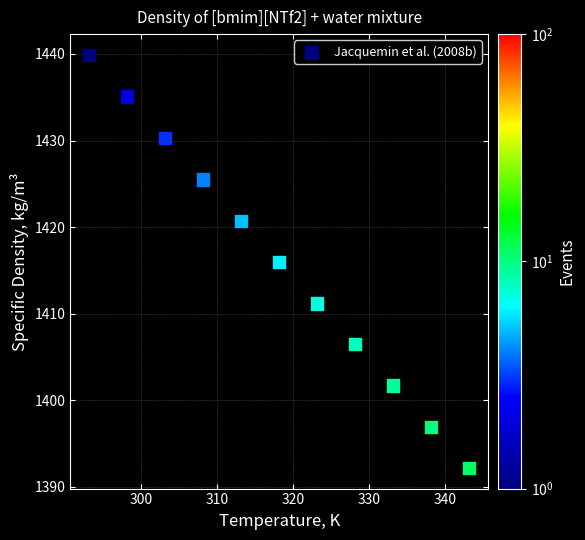

What is the average X value?

318.1